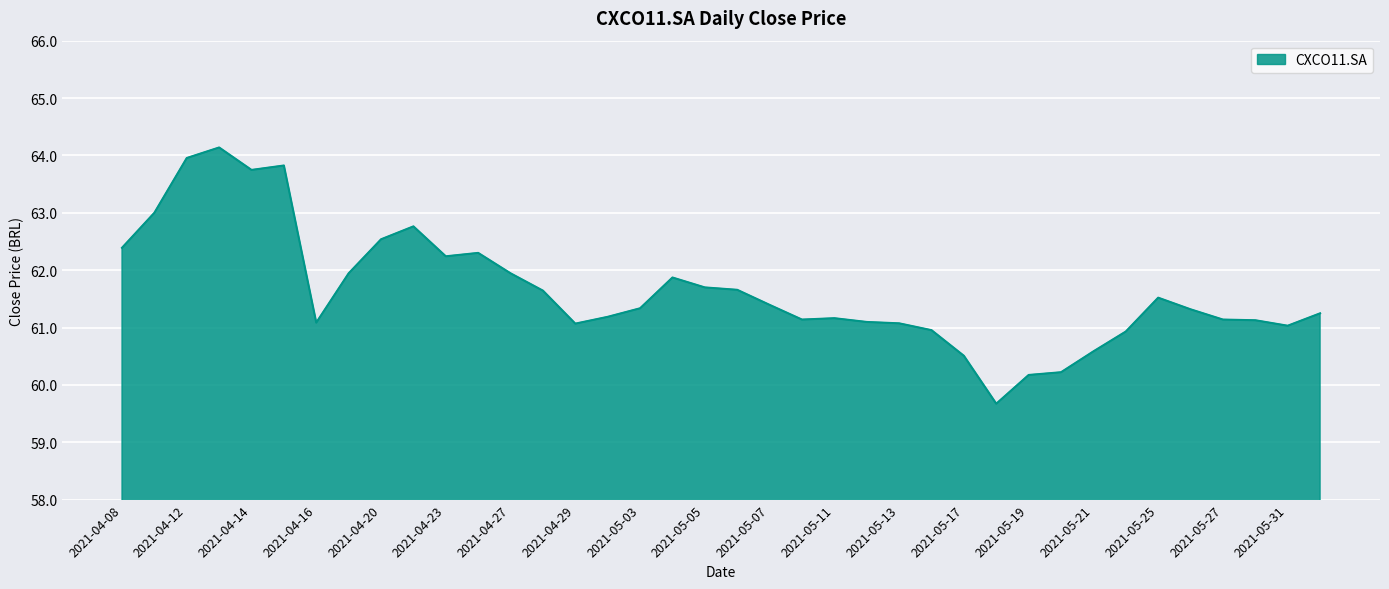

What is the difference between the maximum and minimum values?

4.5